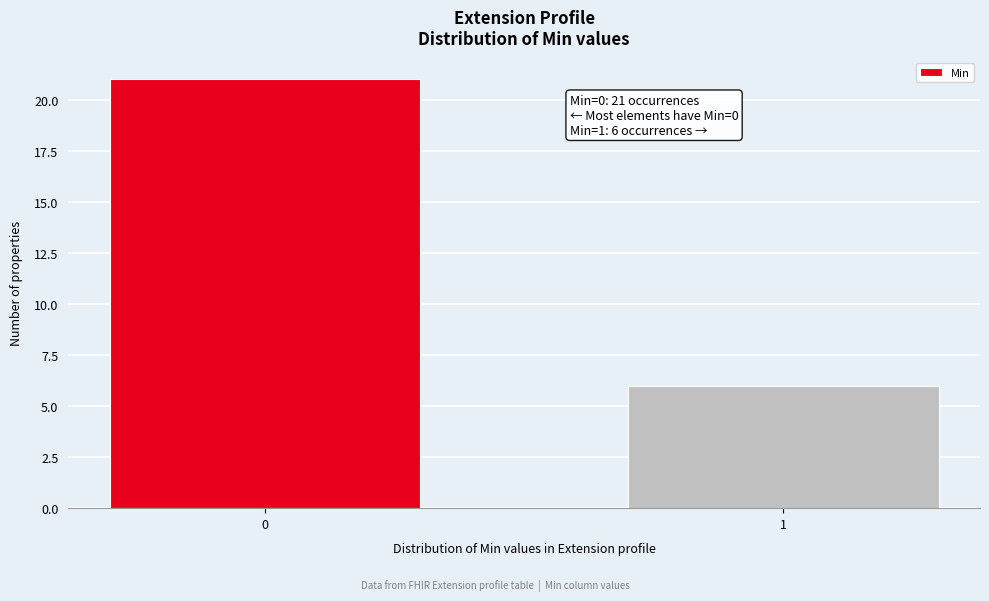

Reading left to right, extract all data points from this chart.

0=21	1=6